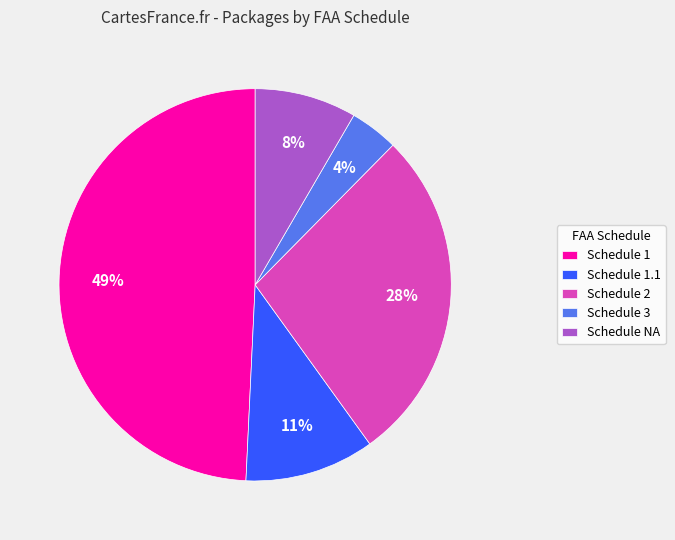

To the nearest percent, what is the difference between the largest and smallest slice percentages?

45%